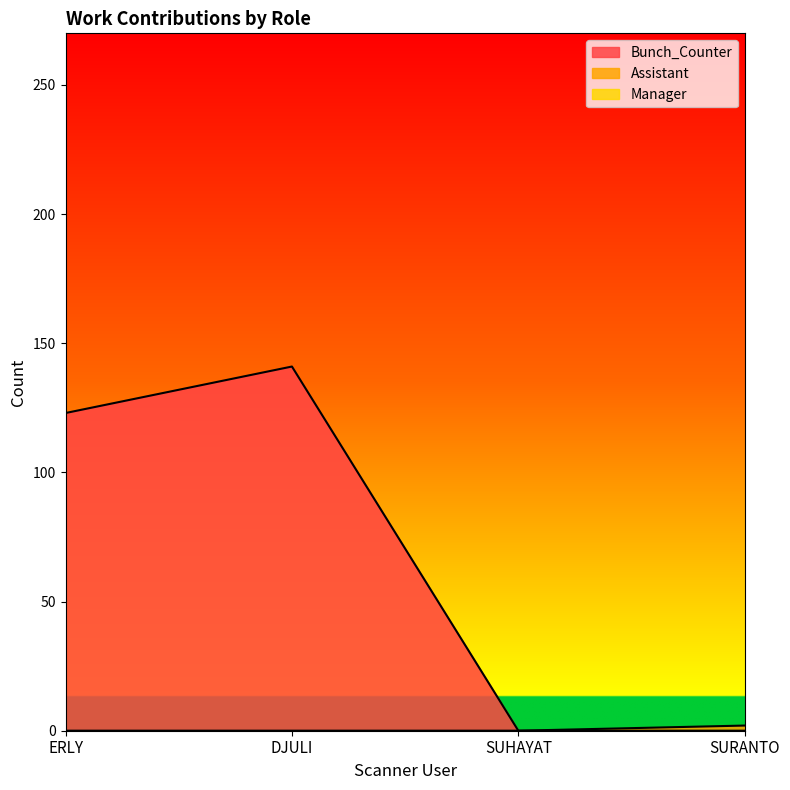

At which category does the chart reach its minimum across all series?

SUHAYAT